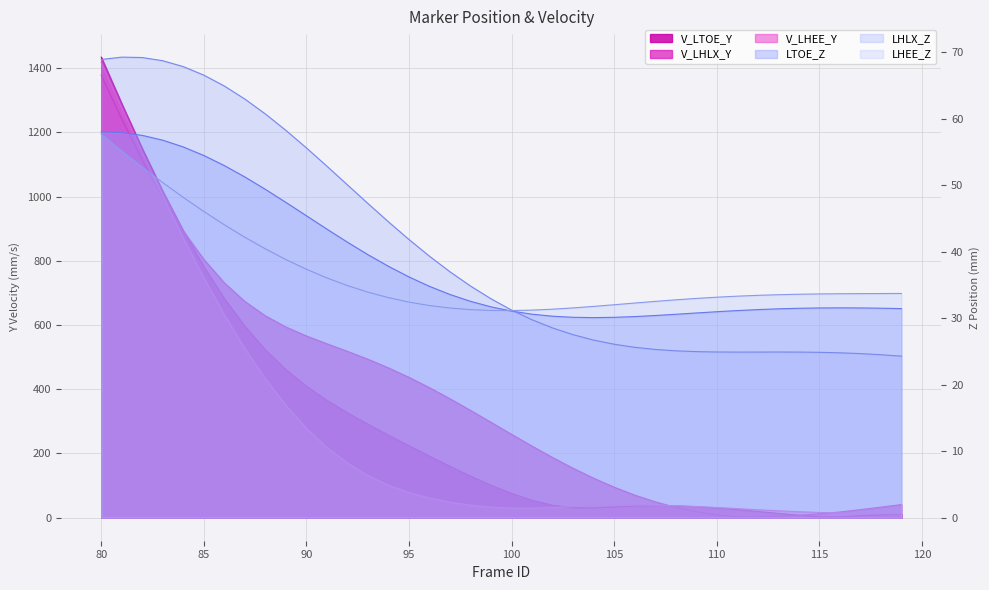

Between 103 and 101, which is larger?

101